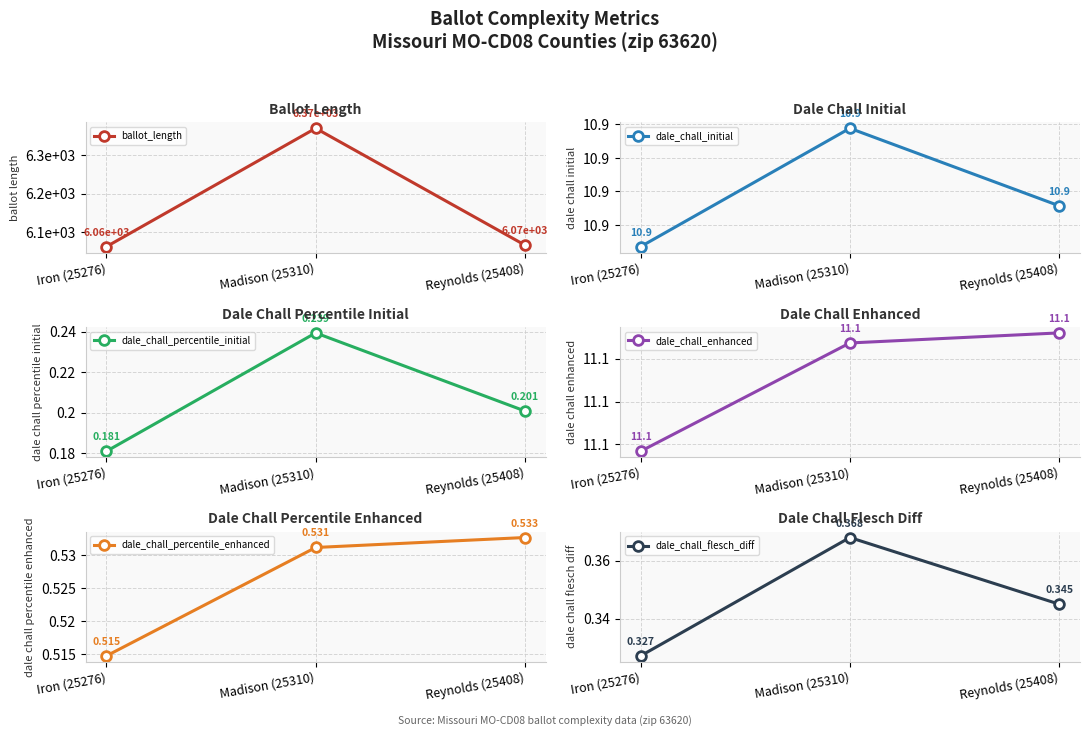

How many distinct data groups are displayed?

6